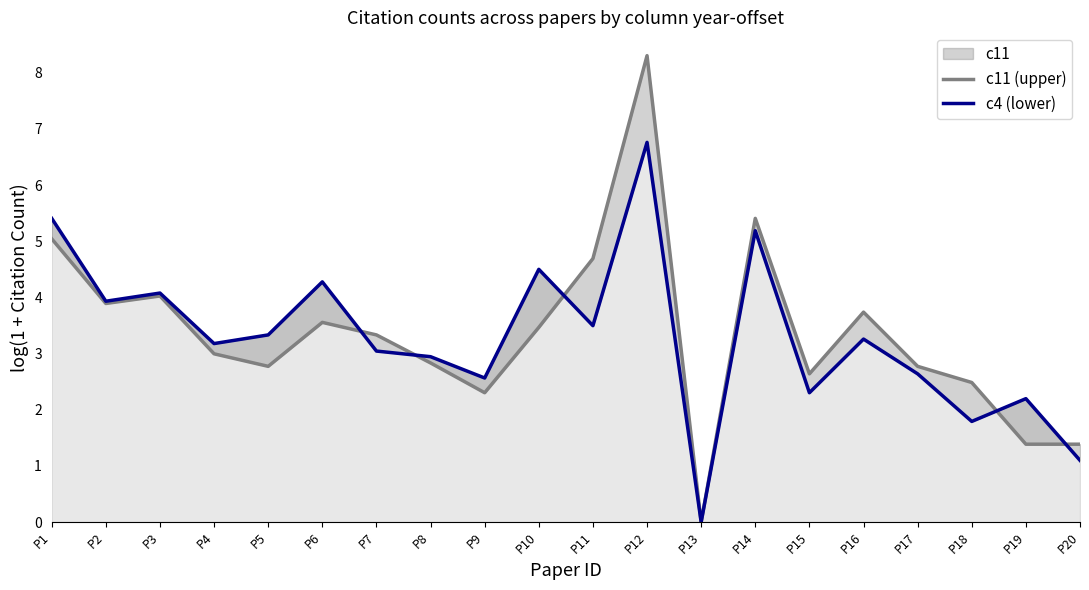

How many data points in c4 (lower) are above 3?

12